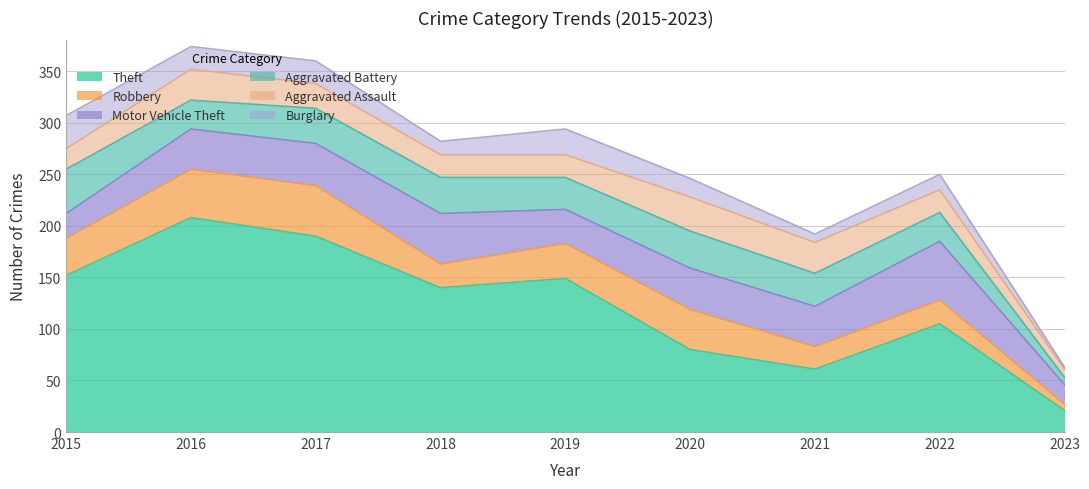

Is the value of Motor Vehicle Theft at 2023 greater than the value of Burglary at 2022?

Yes